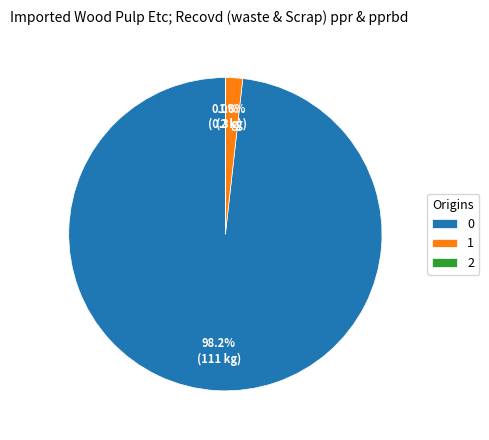

Do 1 and 0 together represent more than half of the pie?

Yes